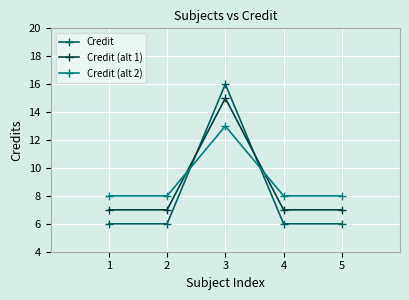

Is the value of Credit at 2 greater than the value of Credit (alt 1) at 3?

No